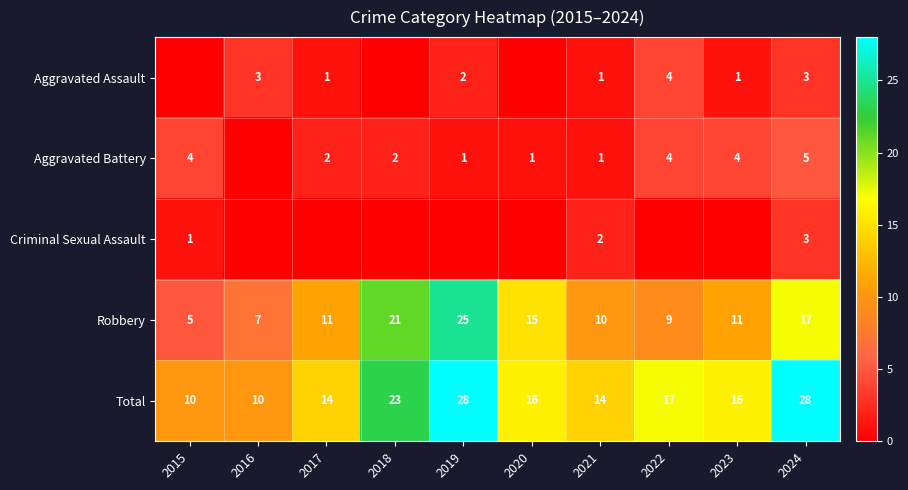

The Aggravated Battery series shows 4 at 2015. True or false?

True